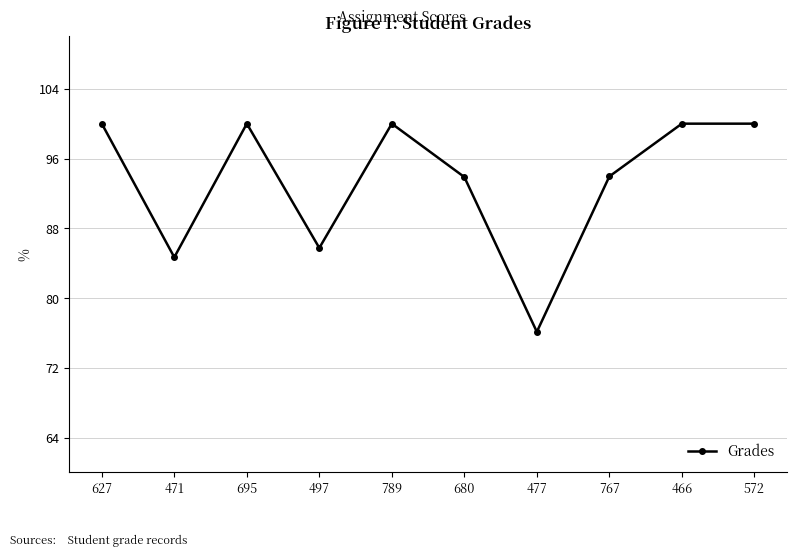

The chart shows a value of 108.8 at 477. True or false?

False